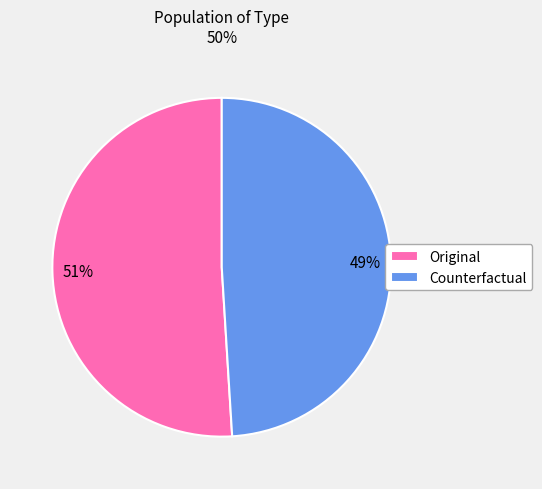

Between Counterfactual and Original, which is larger?

Original